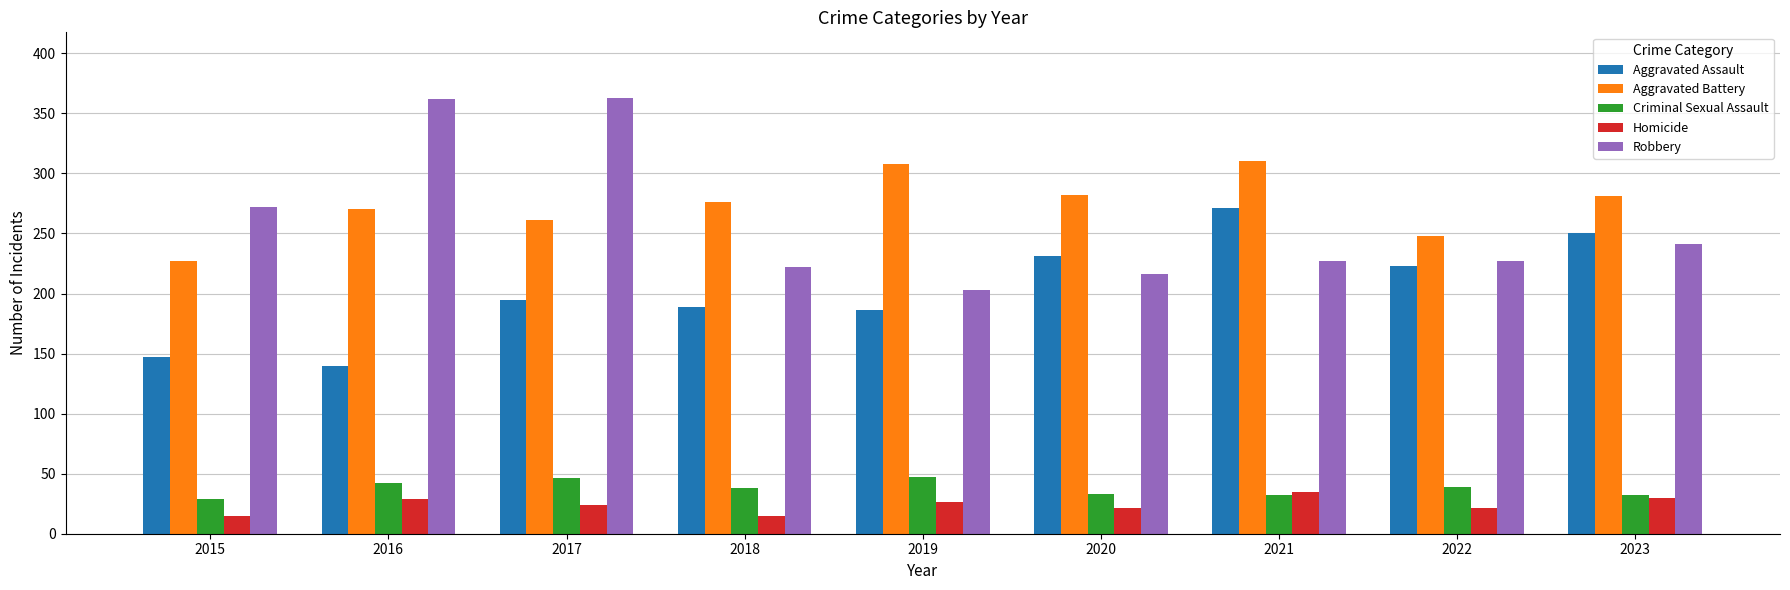

At which label is Criminal Sexual Assault closest to 38?

2018